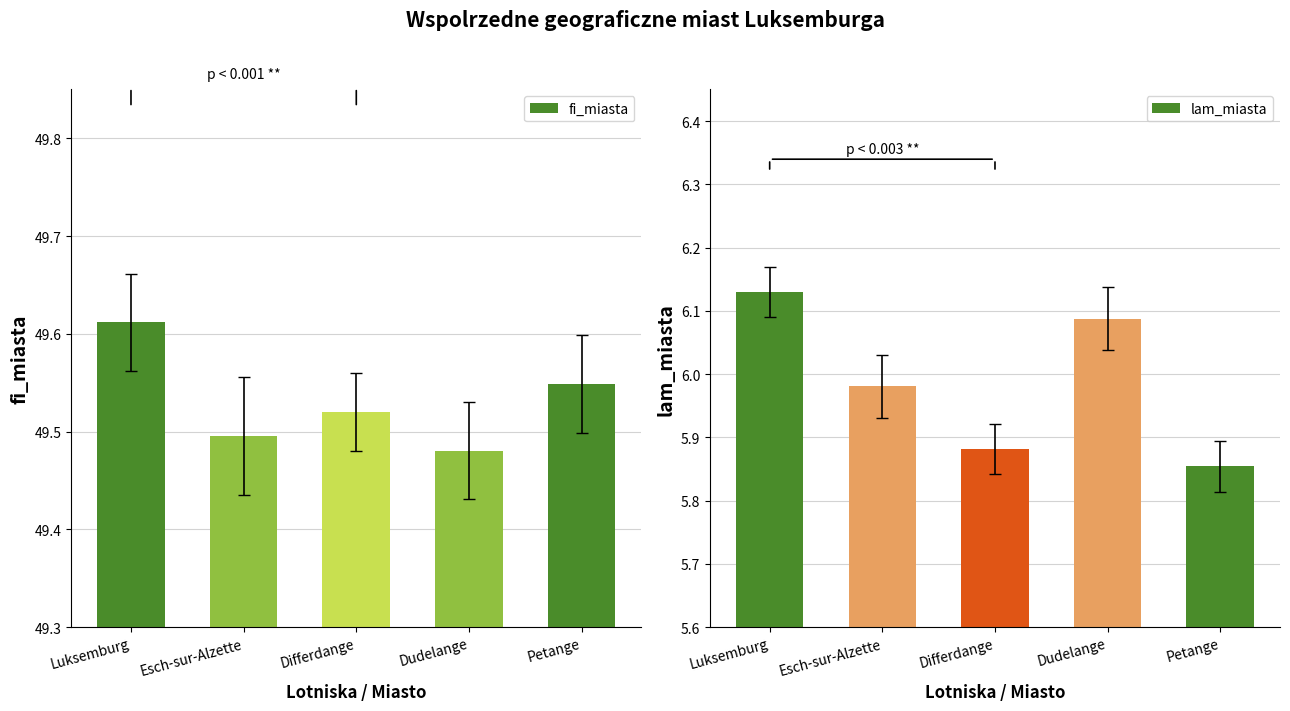

Which series has the widest spread of values?

lam_miasta